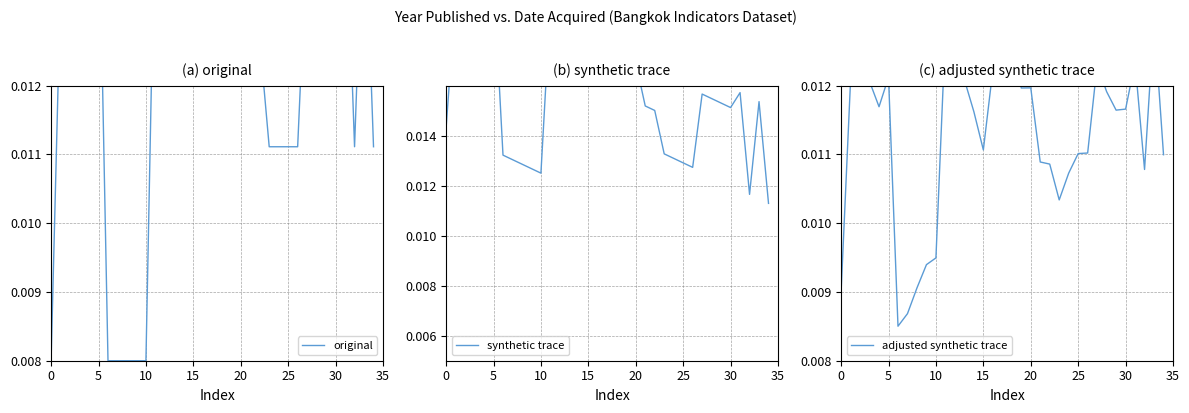

What are all the series names shown in the legend?

original, synthetic trace, adjusted synthetic trace